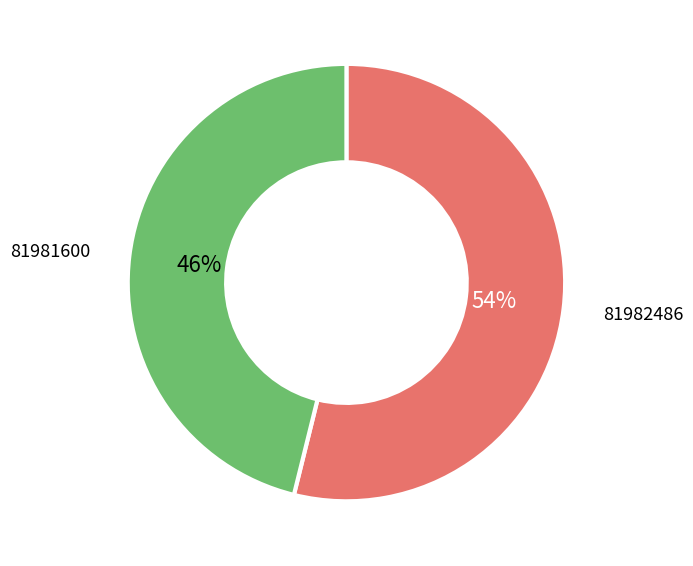

The 81981600 slice represents 52% of the pie. True or false?

False